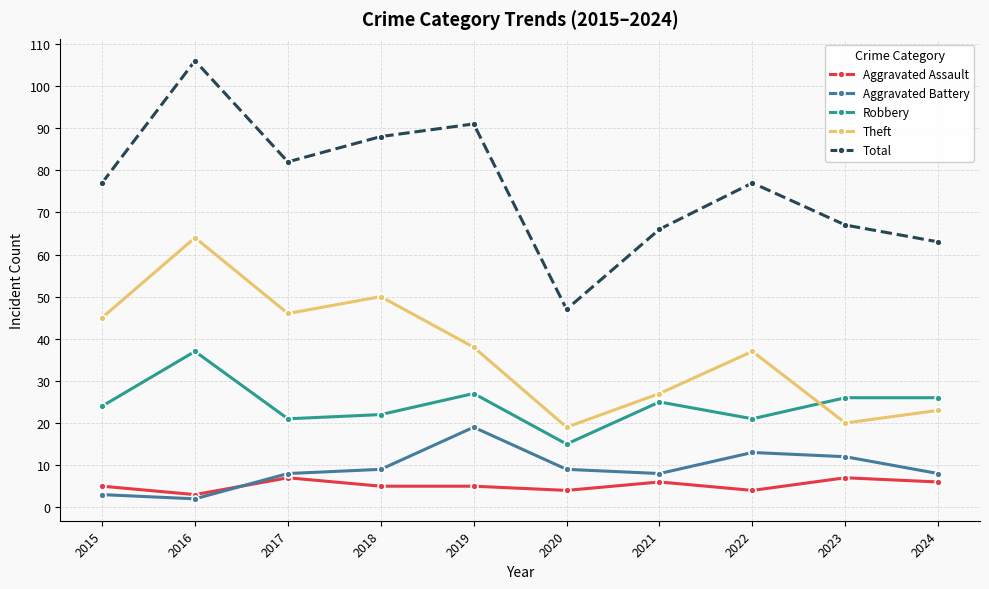

The Robbery series shows 42 at 2015. True or false?

False